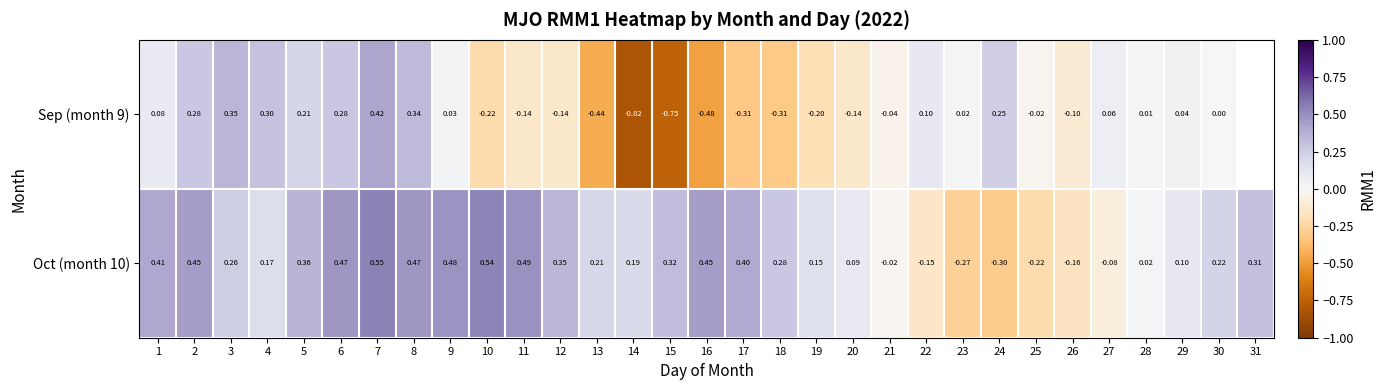

Is the value of Sep (month 9) at 17 greater than the value of Oct (month 10) at 8?

No